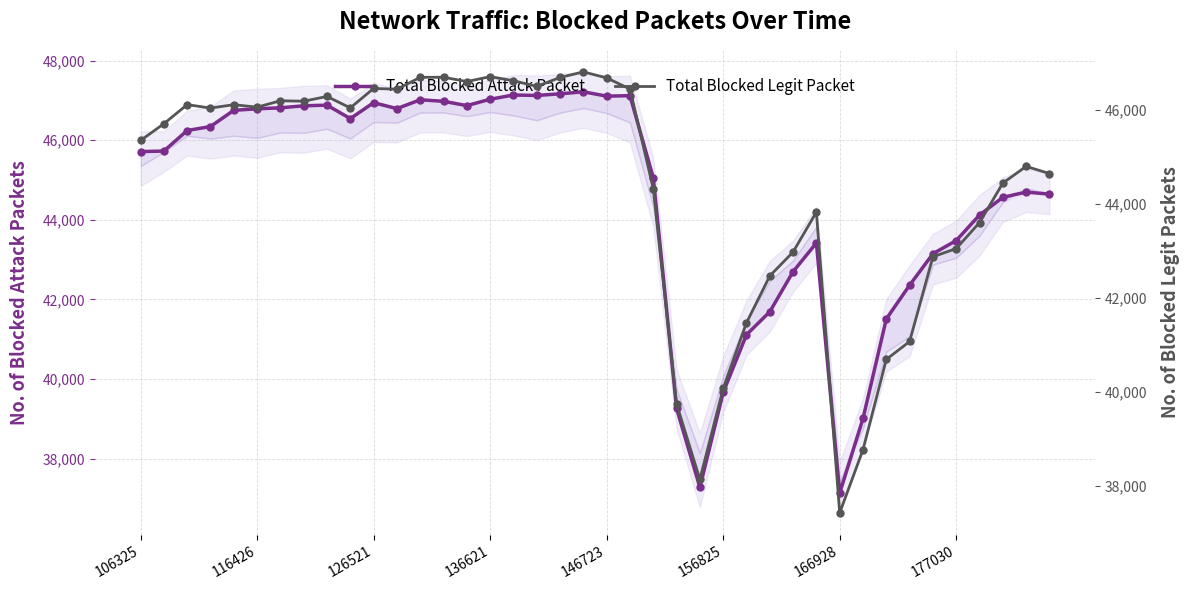

What are all the series names shown in the legend?

Total Blocked Attack Packet, Total Blocked Legit Packet